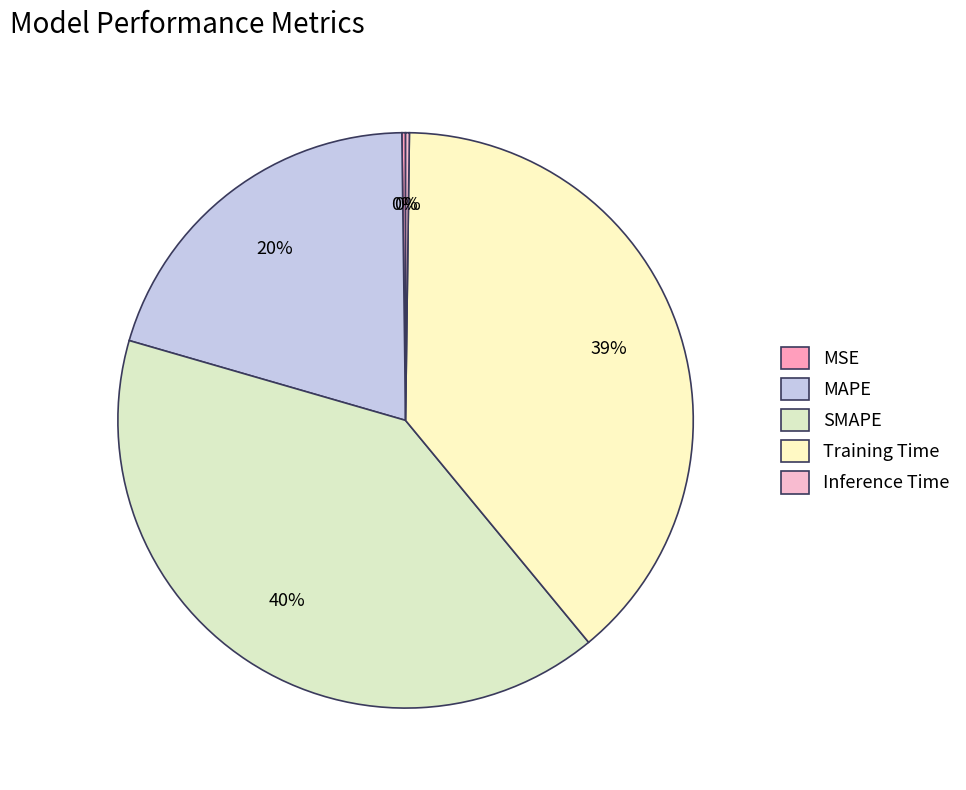

Rank the categories by value from lowest to highest.

MSE, Inference Time, MAPE, Training Time, SMAPE